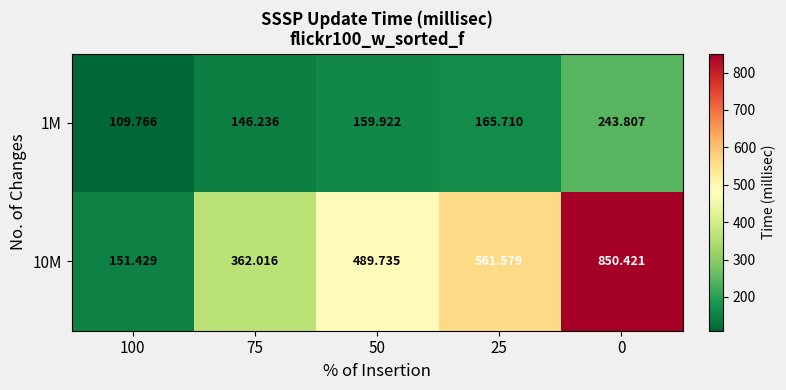

Is the value of 10M at 25 greater than the value of 1M at 75?

Yes